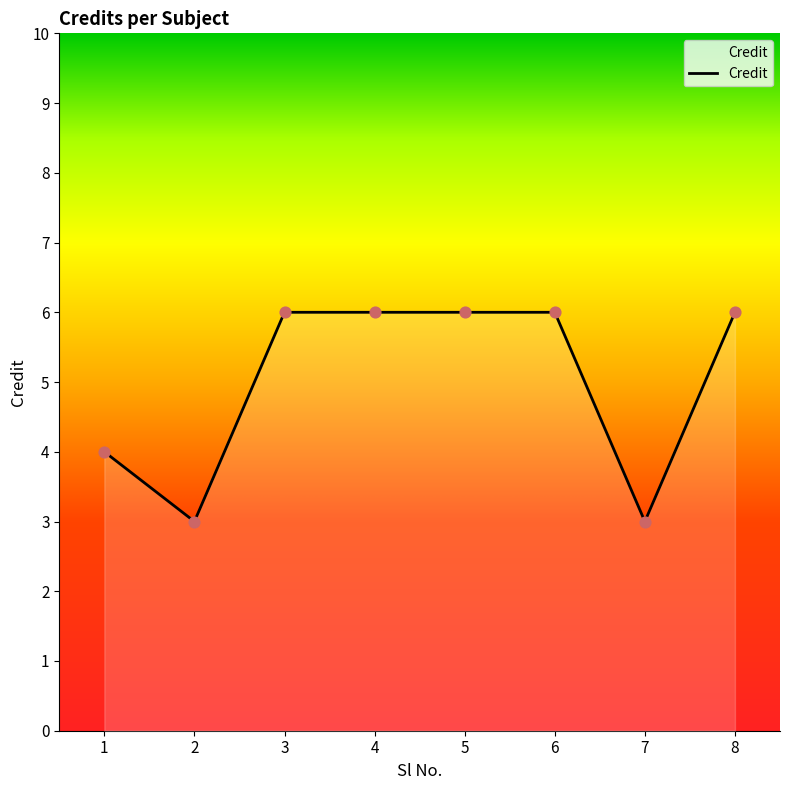

What is the ratio of the value at 1 to the value at 3?

0.7